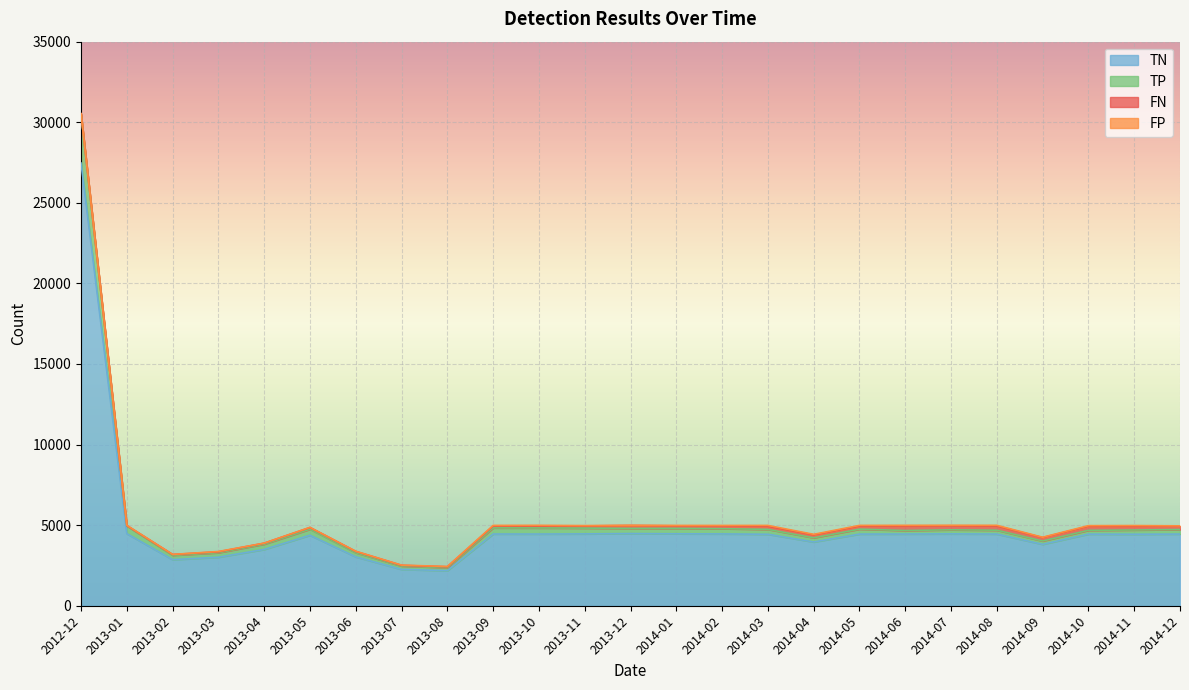

The TN series shows 4449 at 2013-09. True or false?

True